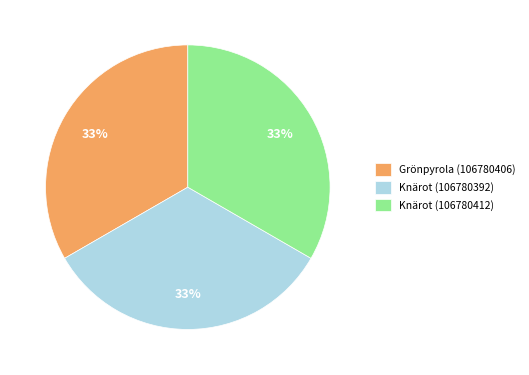

What percentage is the Grönpyrola (106780406) slice, to the nearest percent?

33%